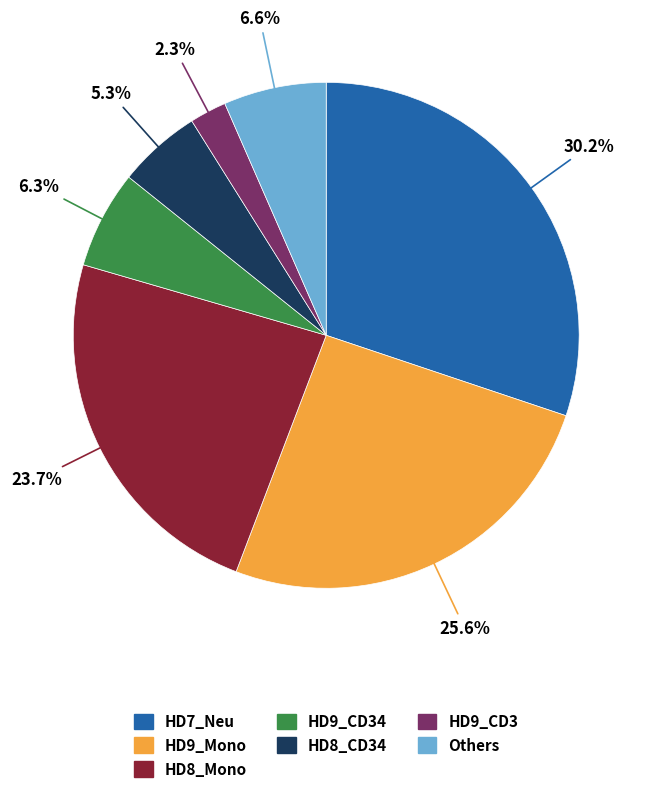

Is there a majority slice in this chart?

No